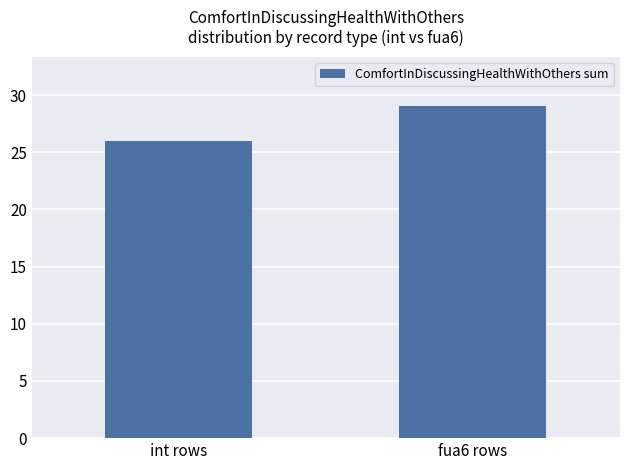

List the labels in order of value, largest first.

fua6 rows, int rows